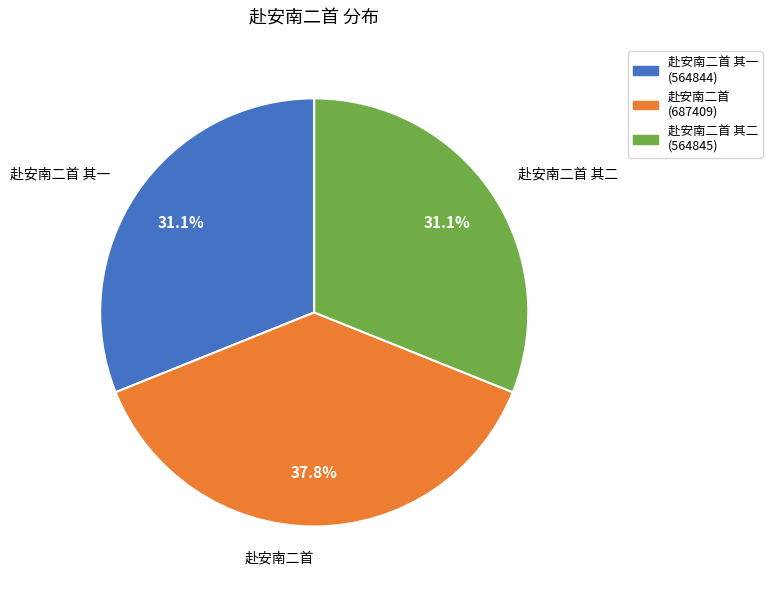

Does 赴安南二首 其二 represent more than half of the total?

No